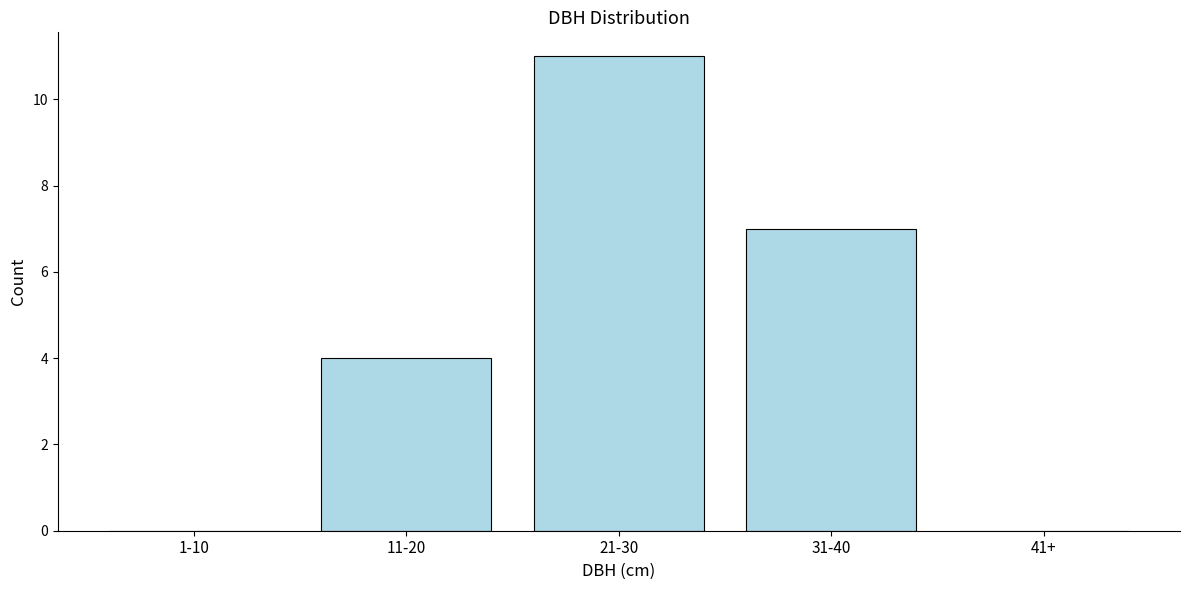

Reading left to right, extract all data points from this chart.

1-10=0	11-20=4	21-30=11	31-40=7	41+=0